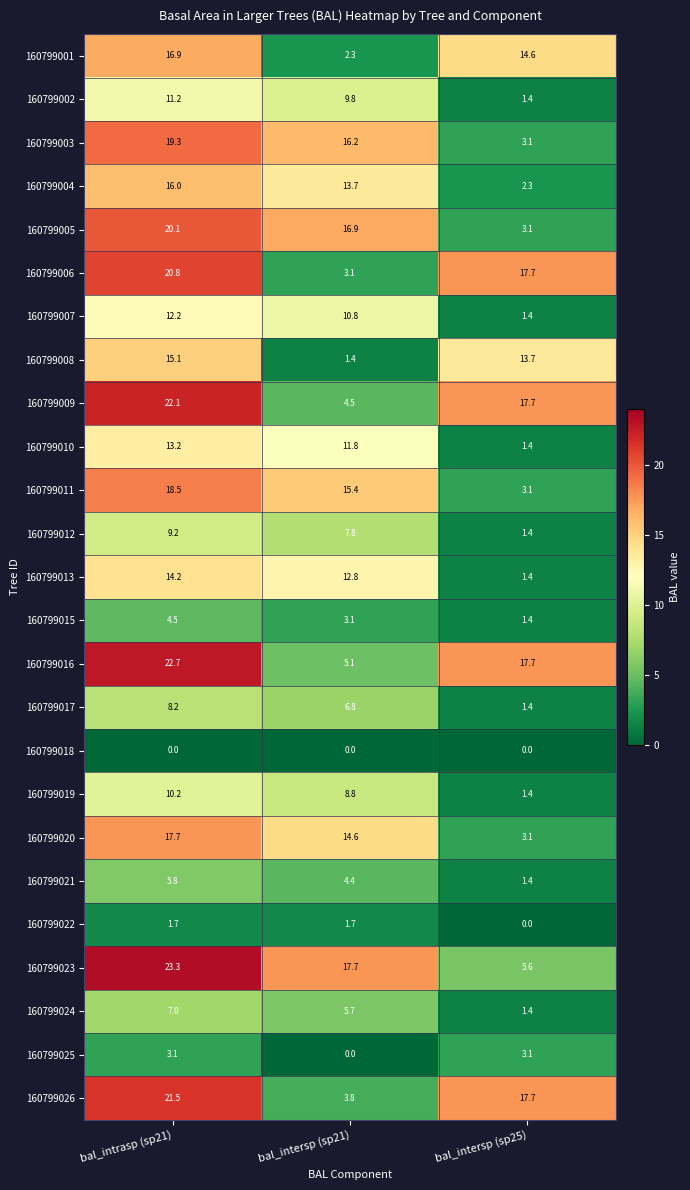

What is the total value across all series at bal_intersp (sp21)?

198.2